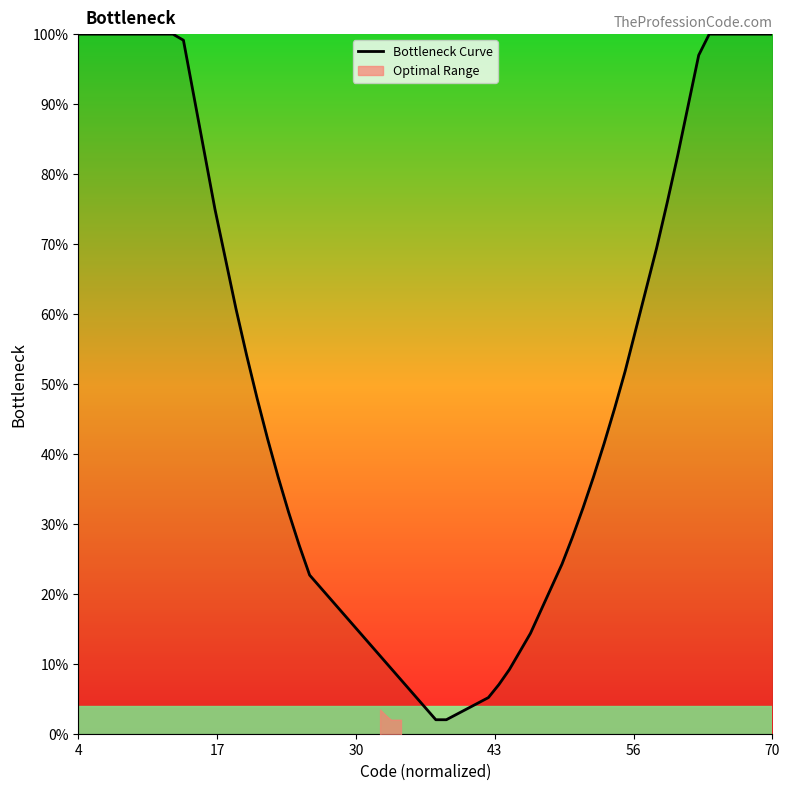

Count the number of categories in the chart.

40